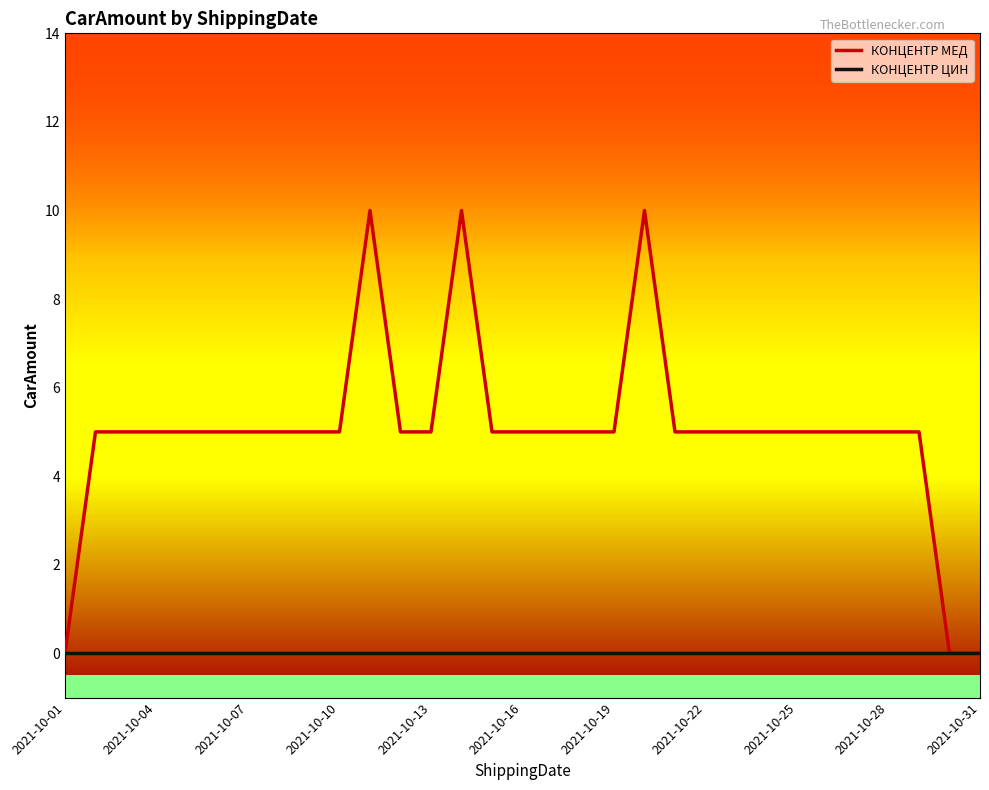

Reading right to left, list all the values displayed in this chart.

КОНЦЕНТР МЕД: 0	0	5	5	5	5	5	5	5	5	5	10	5	5	5	5	5	10	5	5	10	5	5	5	5	5	5	5	5	5	0
КОНЦЕНТР ЦИН: 0	0	0	0	0	0	0	0	0	0	0	0	0	0	0	0	0	0	0	0	0	0	0	0	0	0	0	0	0	0	0